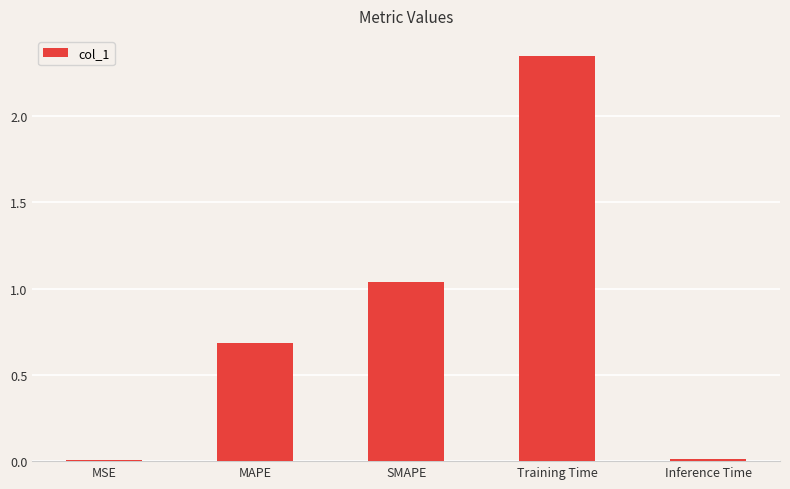

Are the bars grouped side by side (vs. stacked)?

No